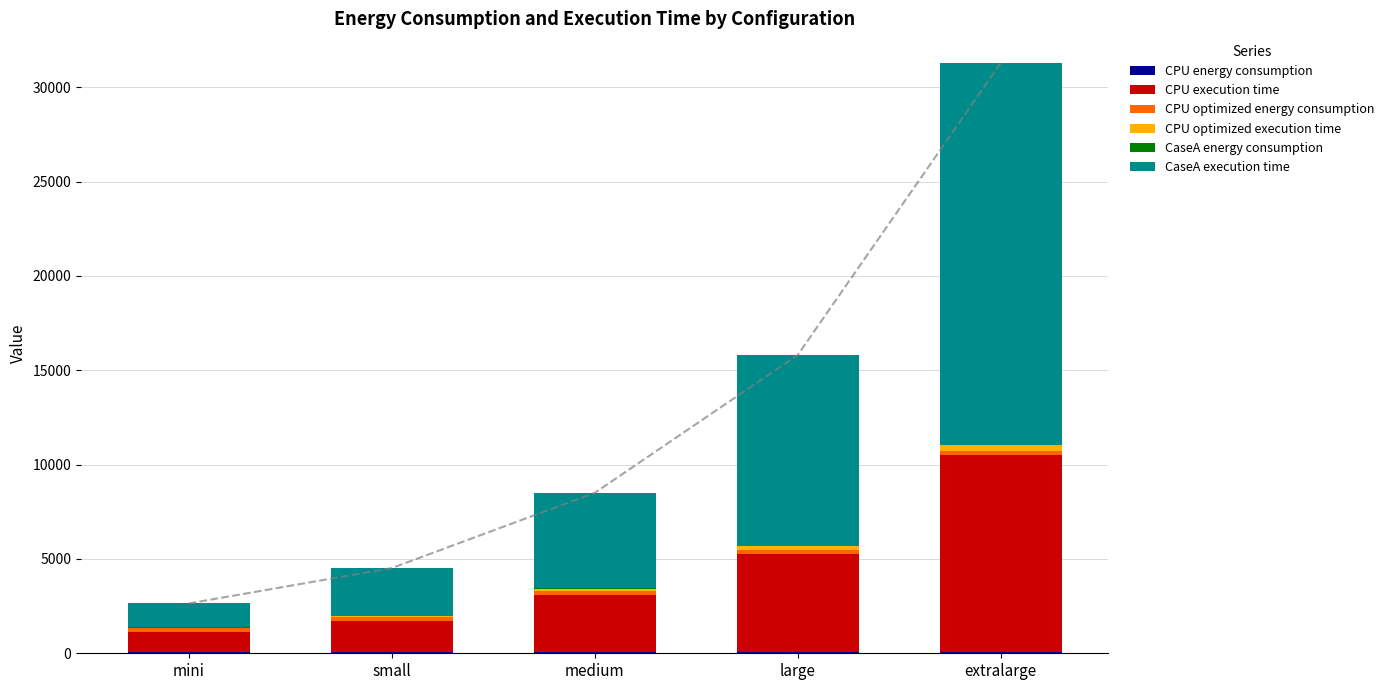

What is the difference between the highest and lowest values at extralarge?

20208.5